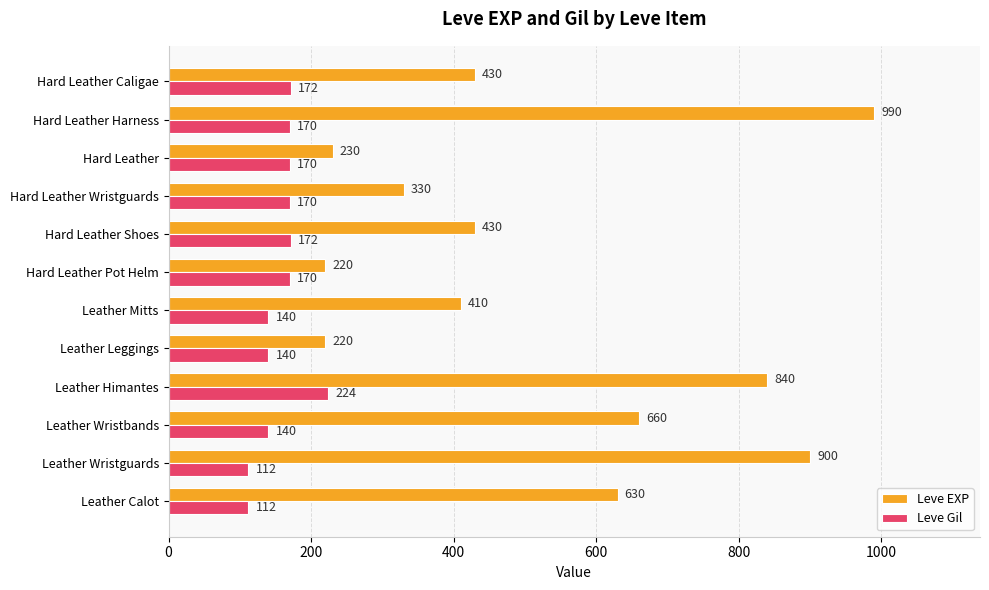

True or false: Leve Gil has a value of 172 at Hard Leather Shoes.

True